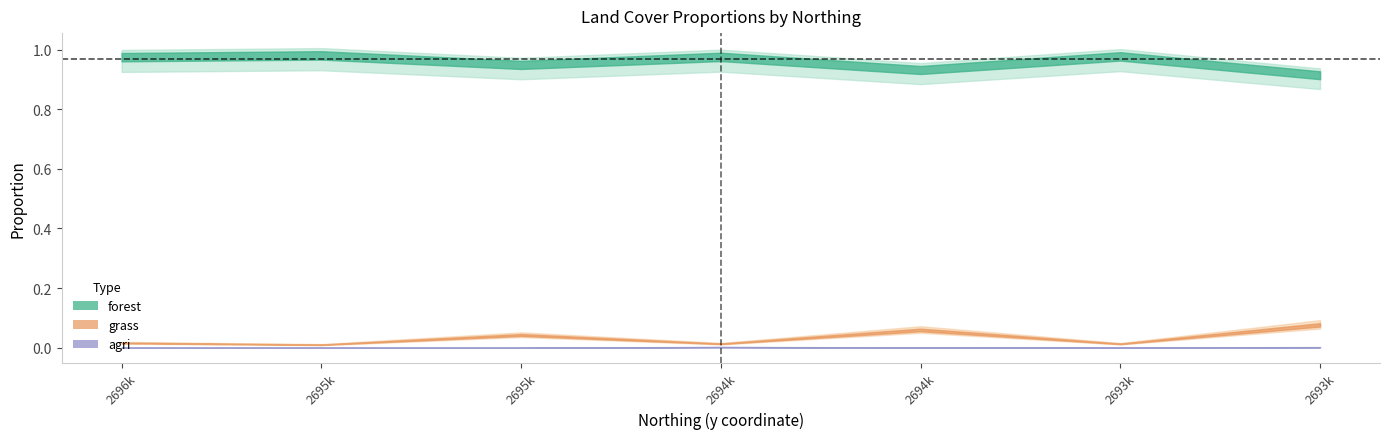

Where is forest nearest to the value 0?

2693366.126422